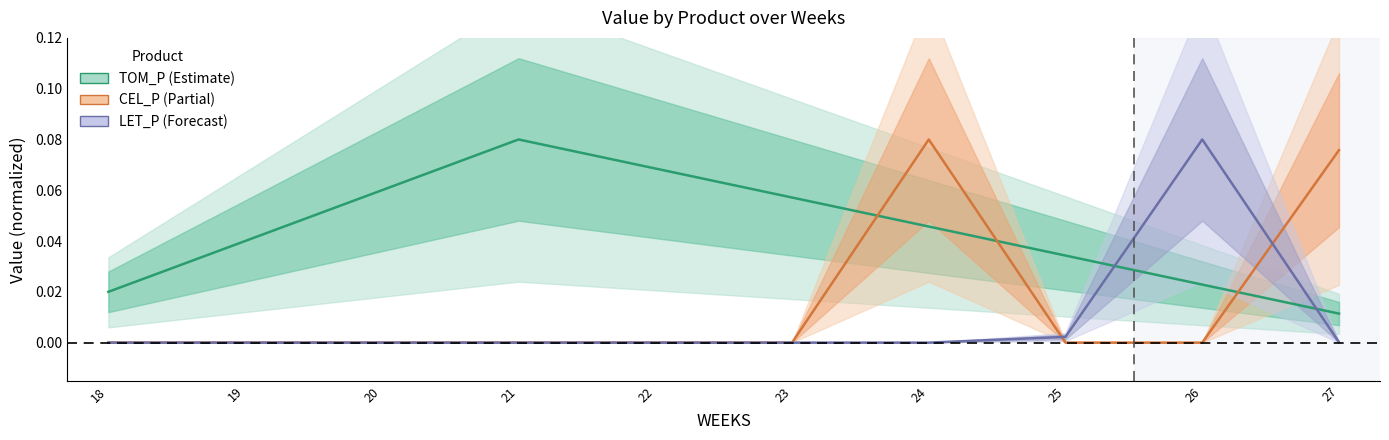

Where is CEL_P nearest to the value 0?

18